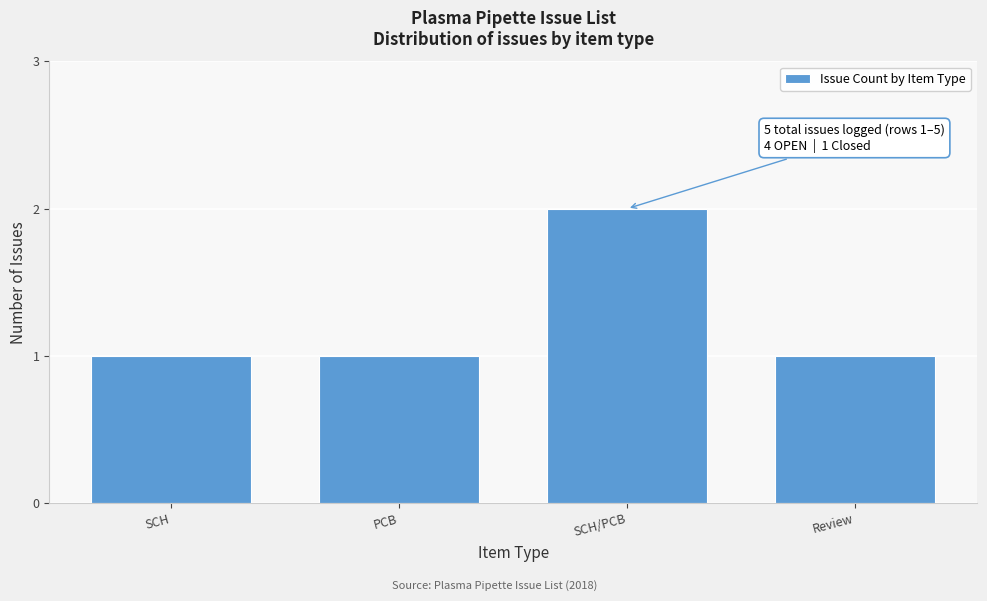

Reading left to right, list all the values displayed in this chart.

SCH=1	PCB=1	SCH/PCB=2	Review=1